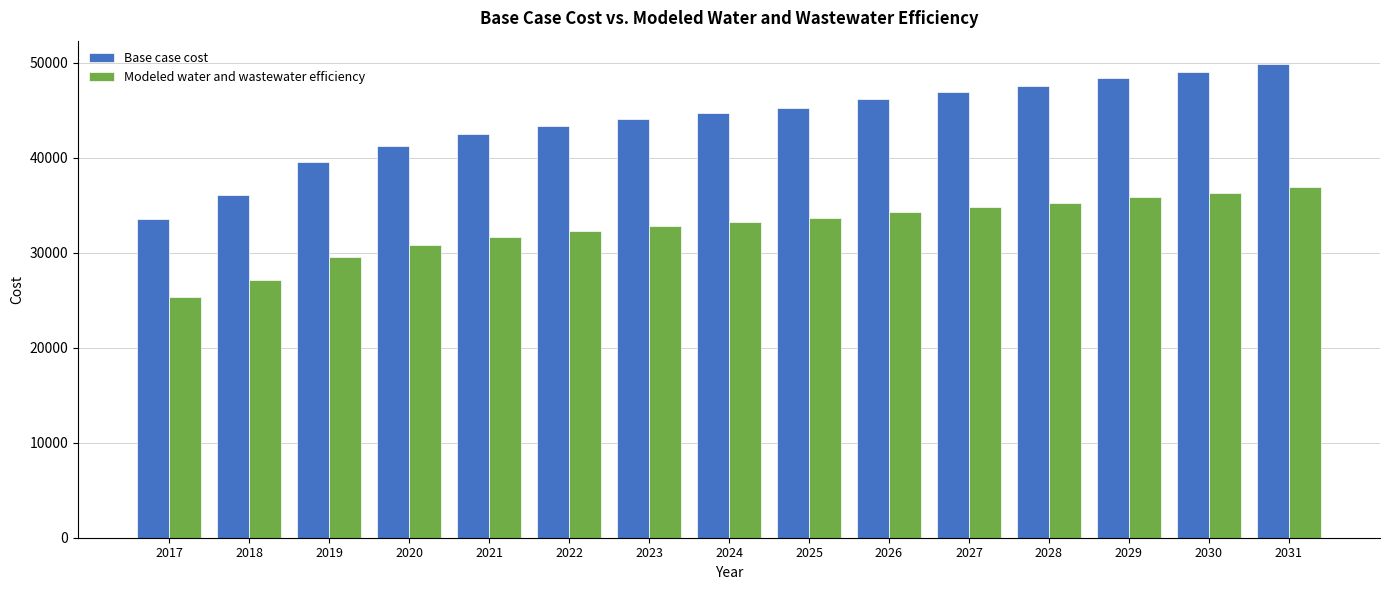

How many data points in Modeled water and wastewater efficiency are less than 33251?

7